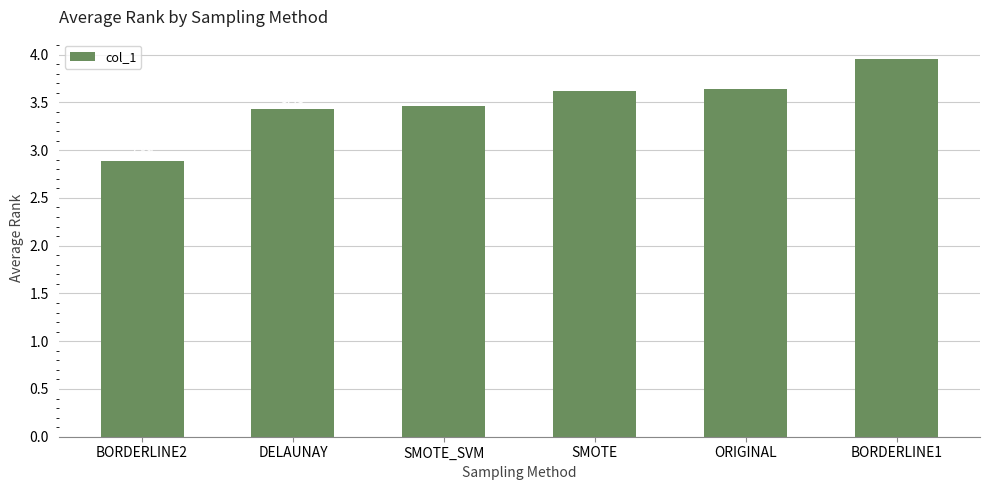

At which label does the data first exceed 3?

DELAUNAY